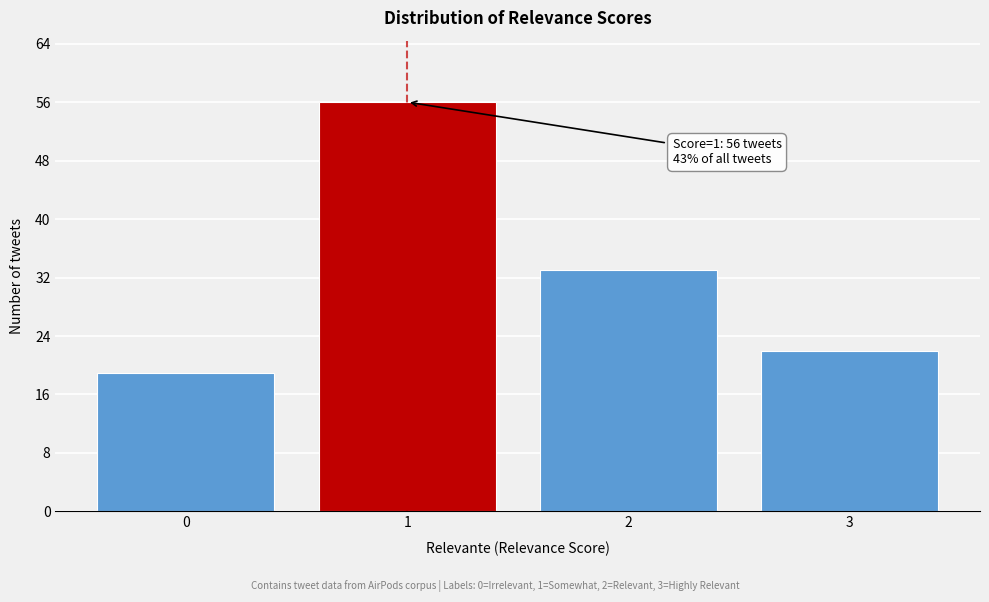

Reading left to right, extract all data points from this chart.

19	56	33	22